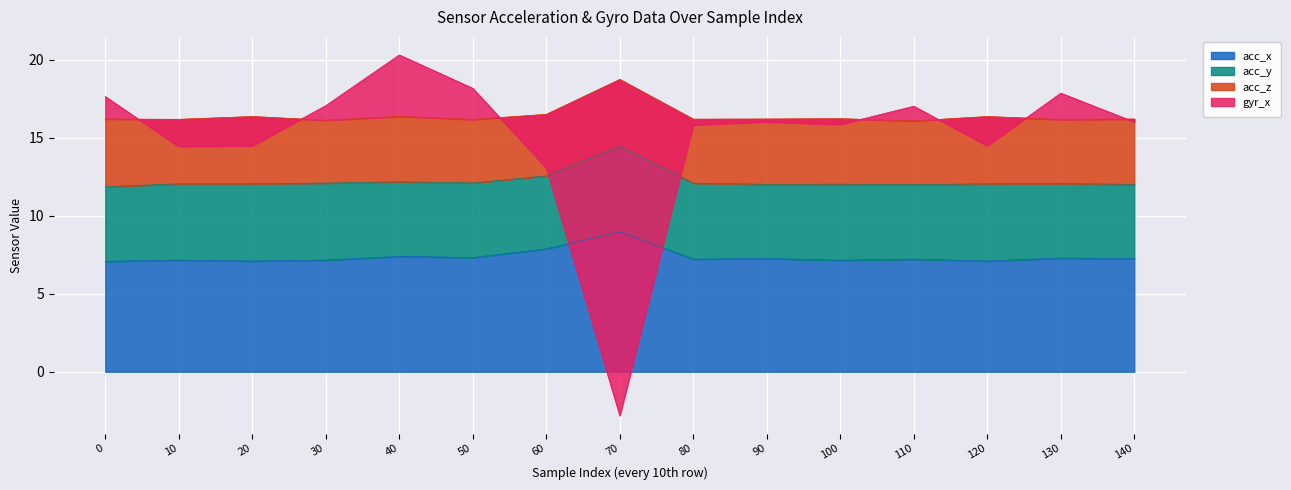

What is the minimum value for acc_x?

7.1